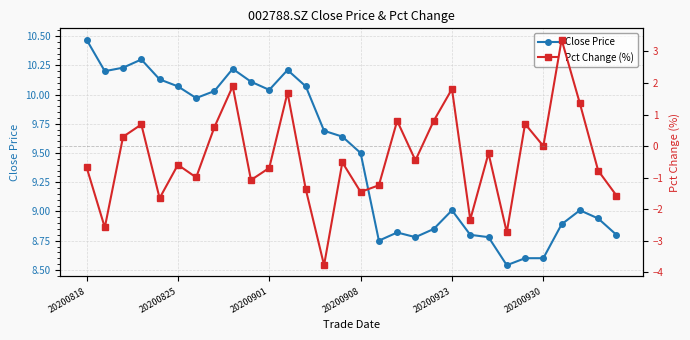

Which has a higher value, 6 or 27?

6